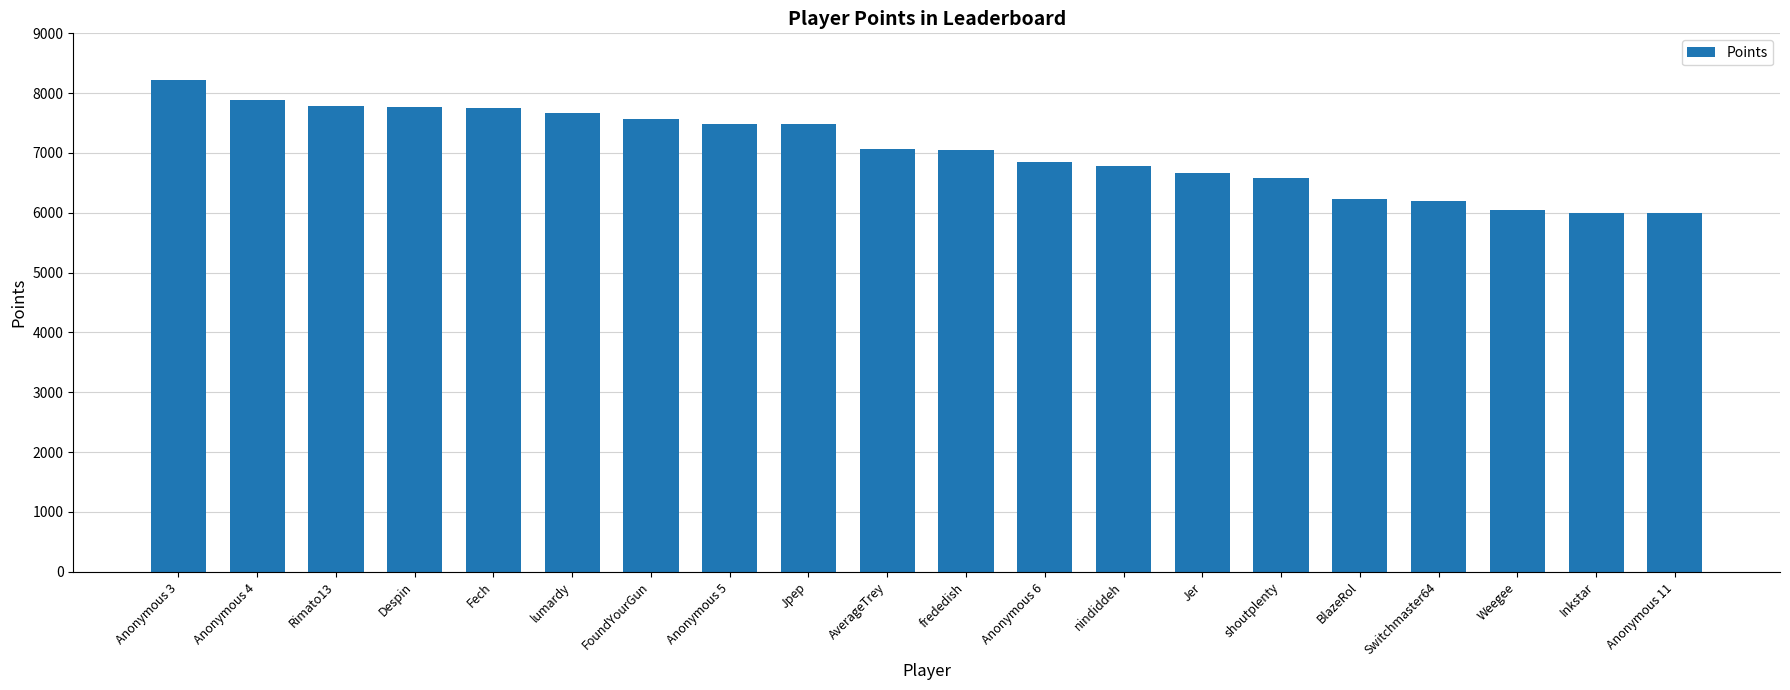

What is the label of the 7th bar from the left?

FoundYourGun